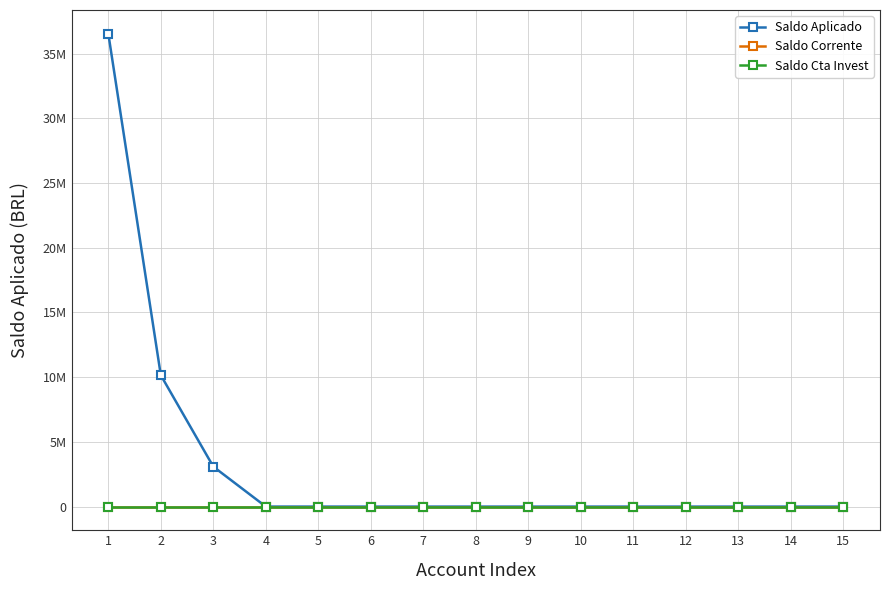

Is this an area chart (filled region under the line)?

No